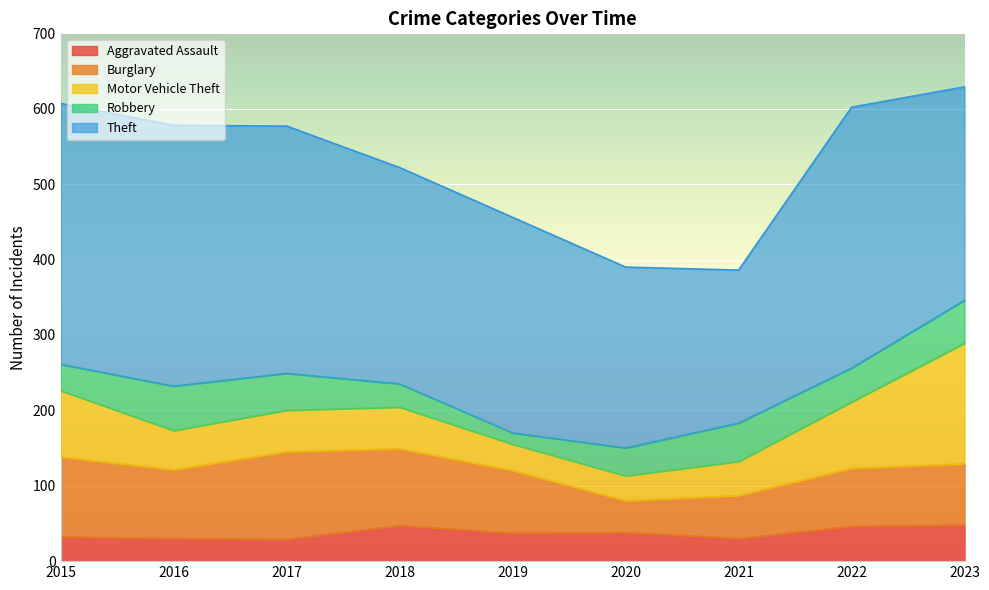

Does the chart display data point markers on the line(s)?

No